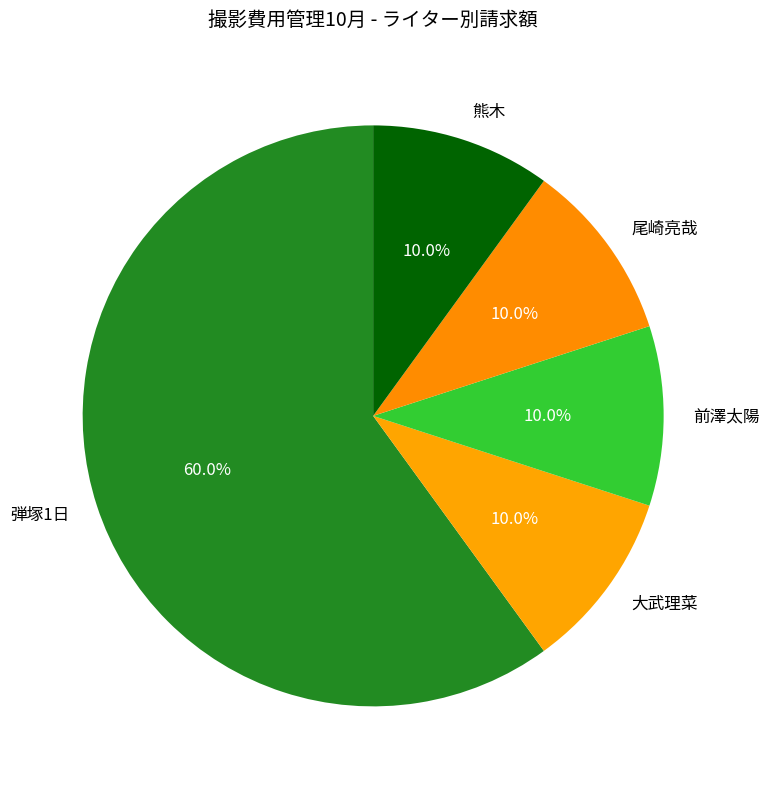

Count the number of slices in the pie.

5